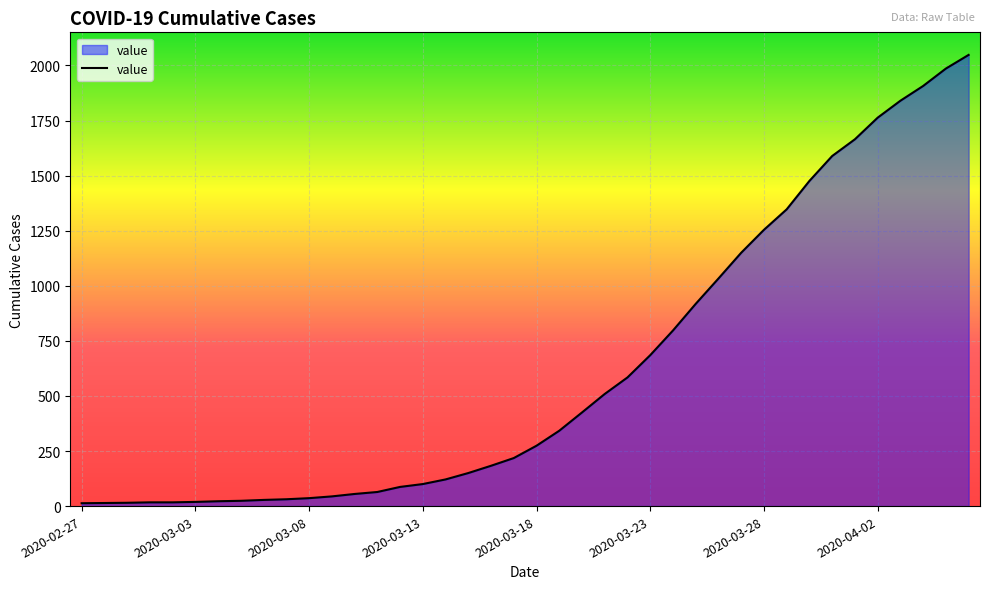

What is the greatest value displayed?

2048